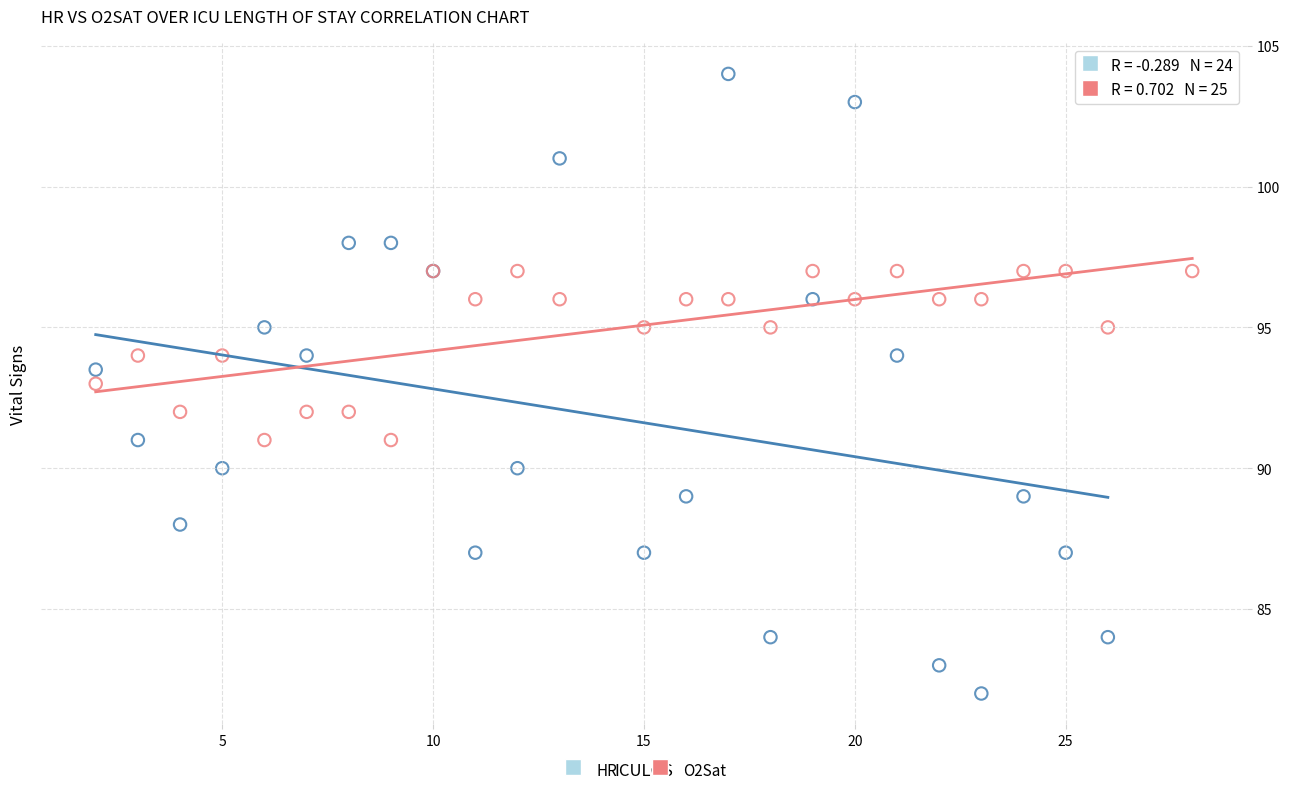

Which series reaches the minimum Y coordinate?

HR